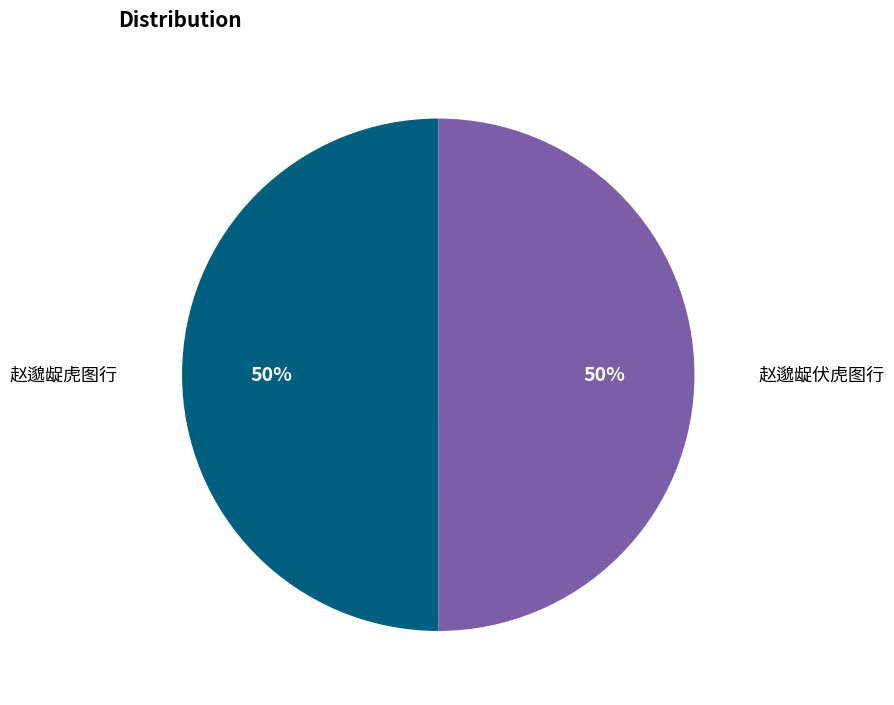

How many segments does this pie chart have?

2